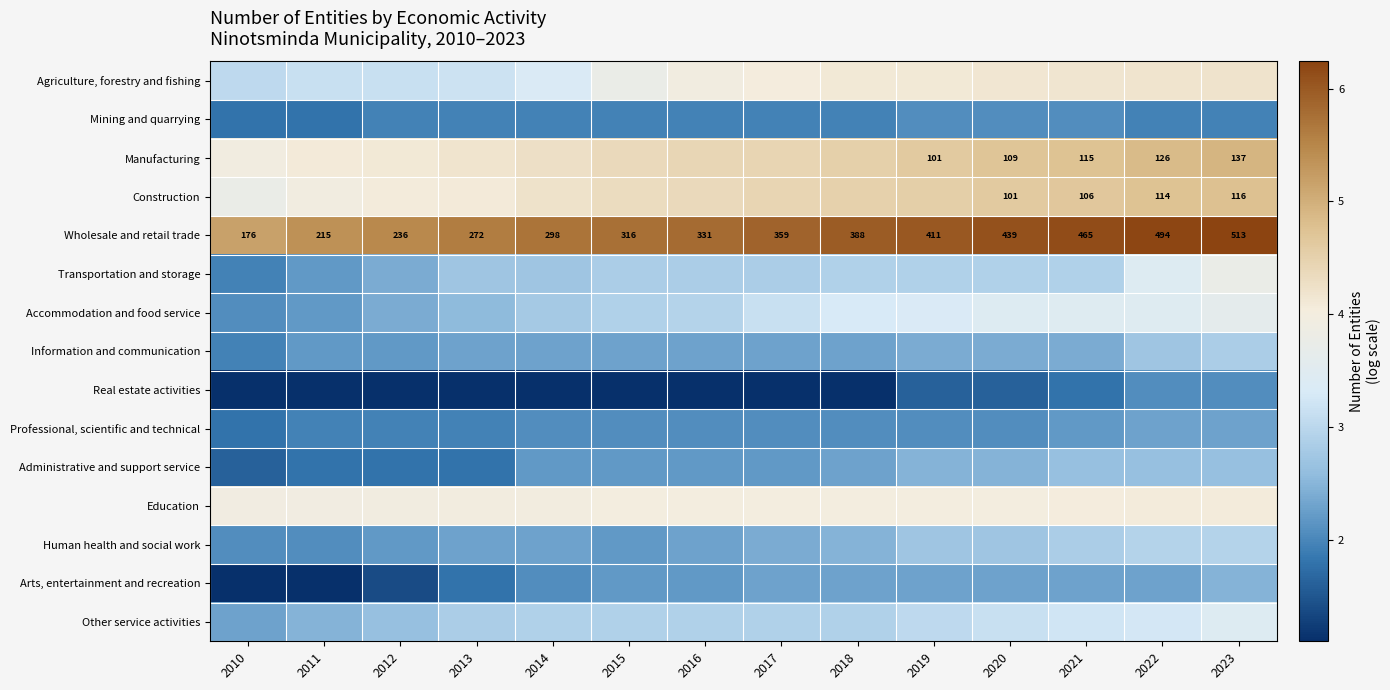

Which series has the largest total across all categories?

Wholesale and retail trade